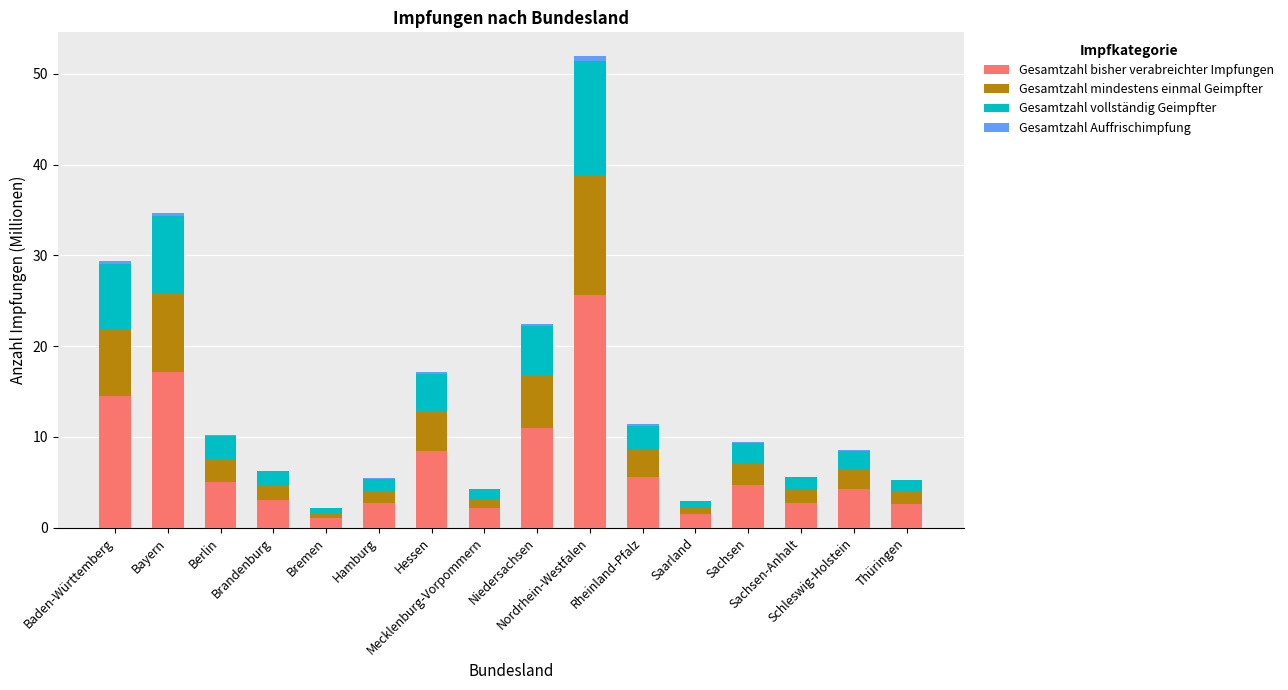

What is the maximum value for Gesamtzahl bisher verabreichter Impfungen?

25.6